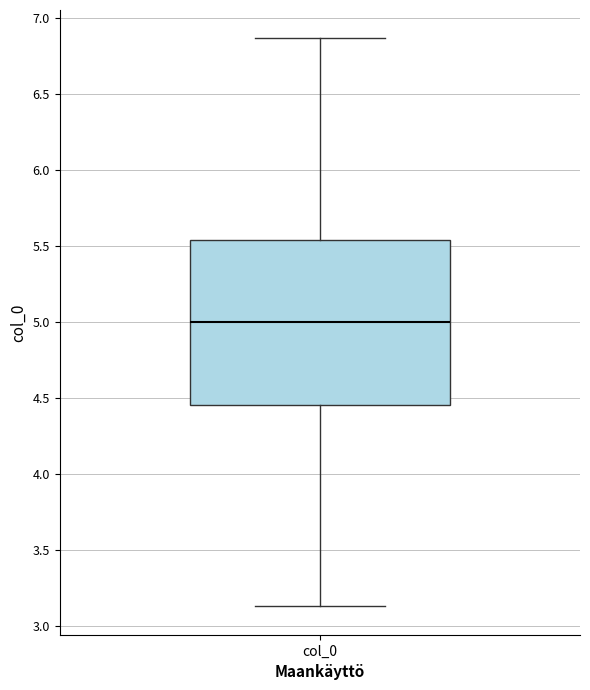

Transcribe this box plot: give where the median line is, the range the box spans, and where the two whiskers end, as read against the y-axis. The values are not printed on the chart, so give them approximately, as read against the axis.

median 5.00, box 4.45 to 5.55, whiskers 3.15 to 6.85